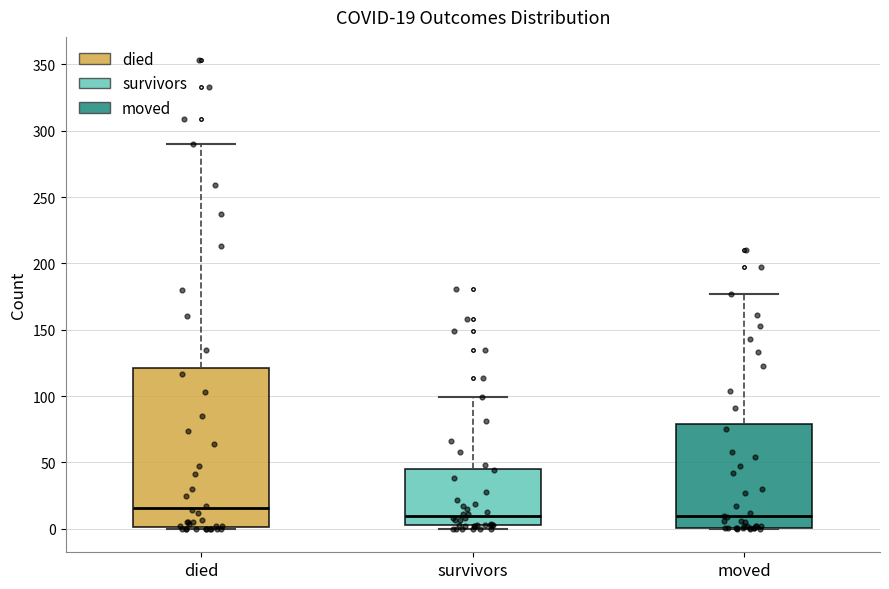

Which box is the tallest, from its lower edge to its upper edge?

died